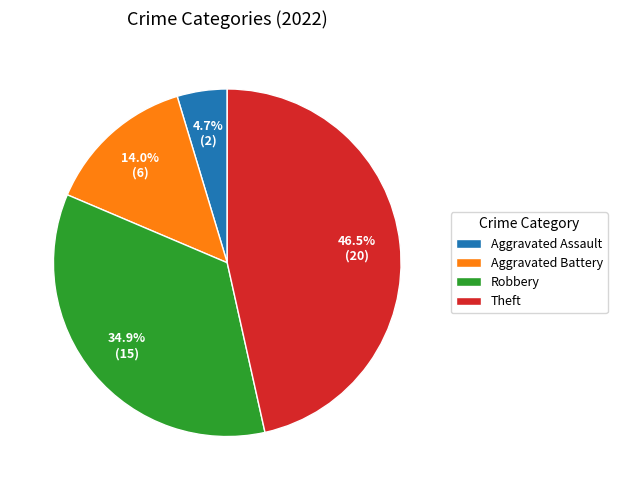

To the nearest percent, what percentage of the pie is Robbery?

35%